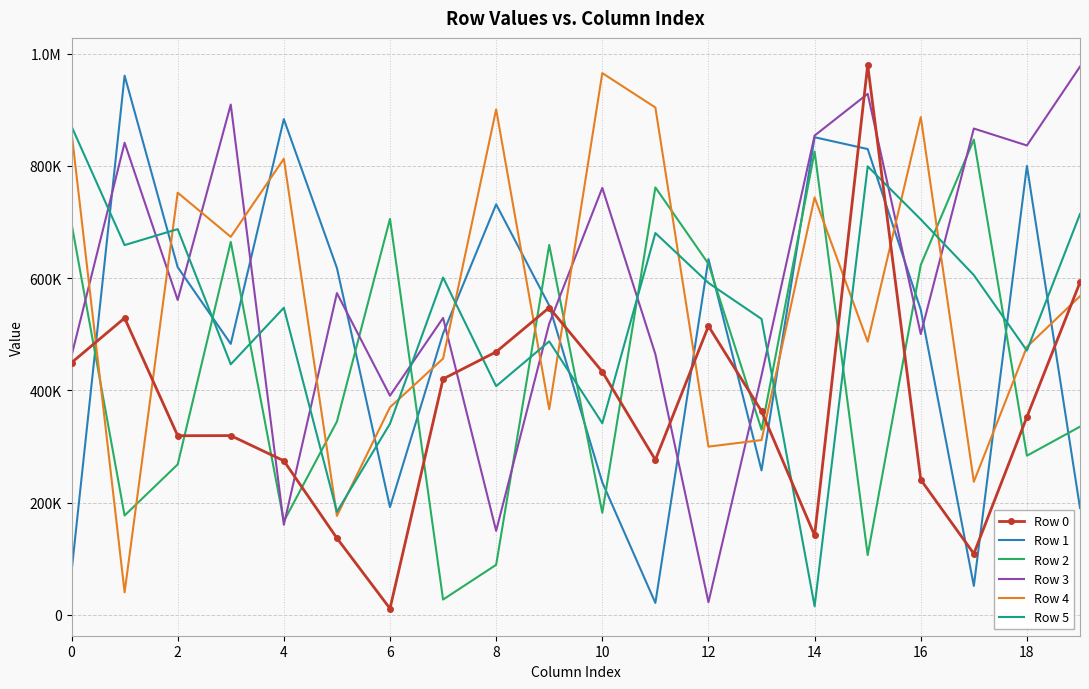

At which category is the sum across all series the highest?

15